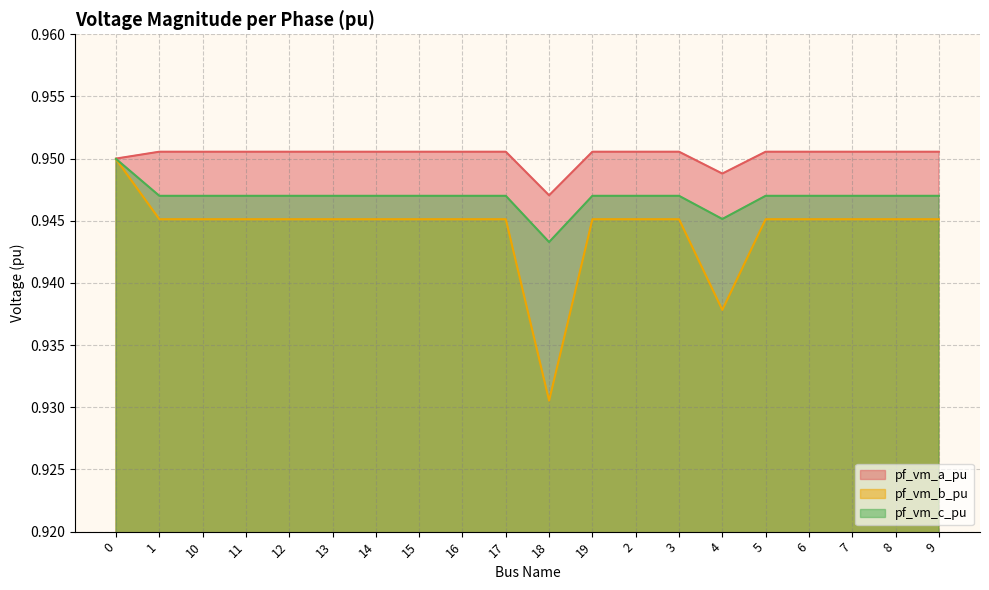

Rank the categories by pf_vm_a_pu value from lowest to highest.

18, 4, 0, 17, 16, 15, 14, 13, 12, 10, 9, 8, 11, 7, 6, 3, 2, 19, 5, 1